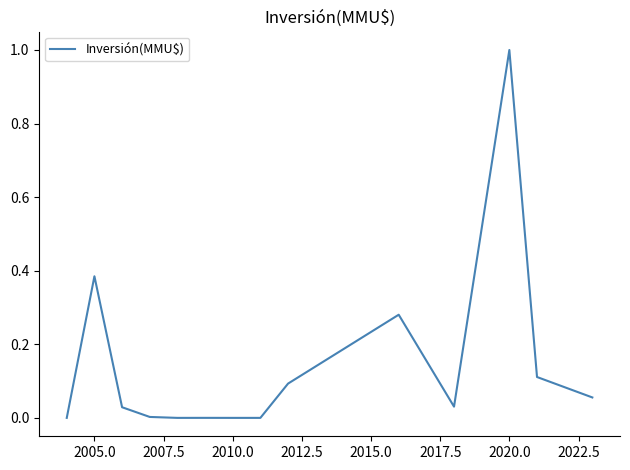

What is the maximum value shown in the chart?

1.0